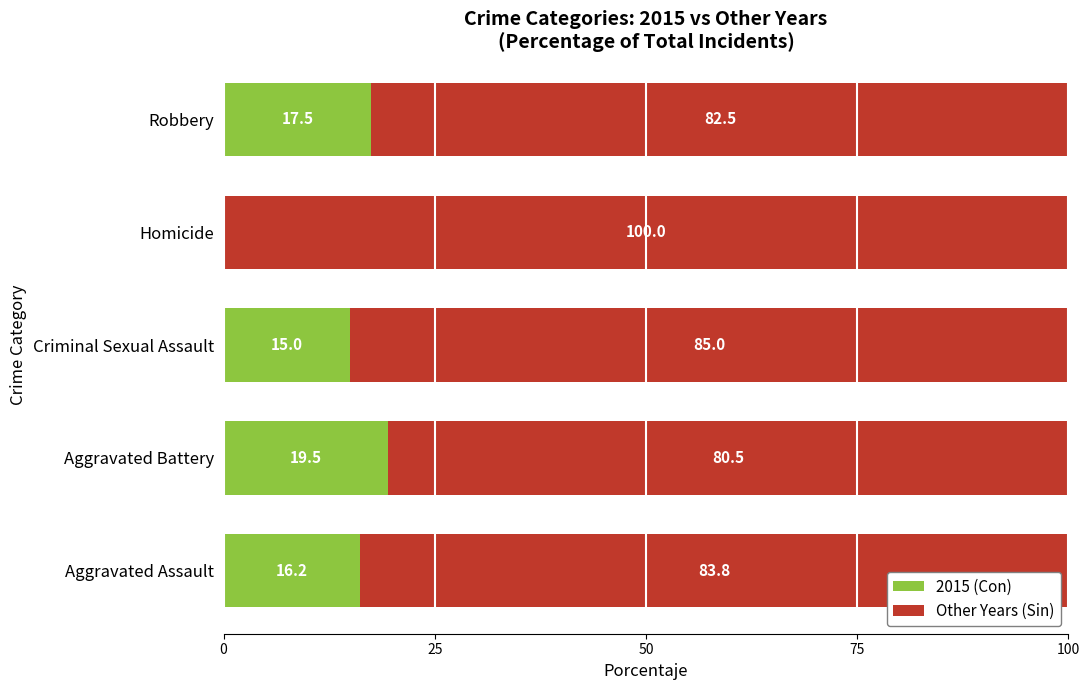

Where is 2015 (Con) nearest to the value 9?

Criminal Sexual Assault